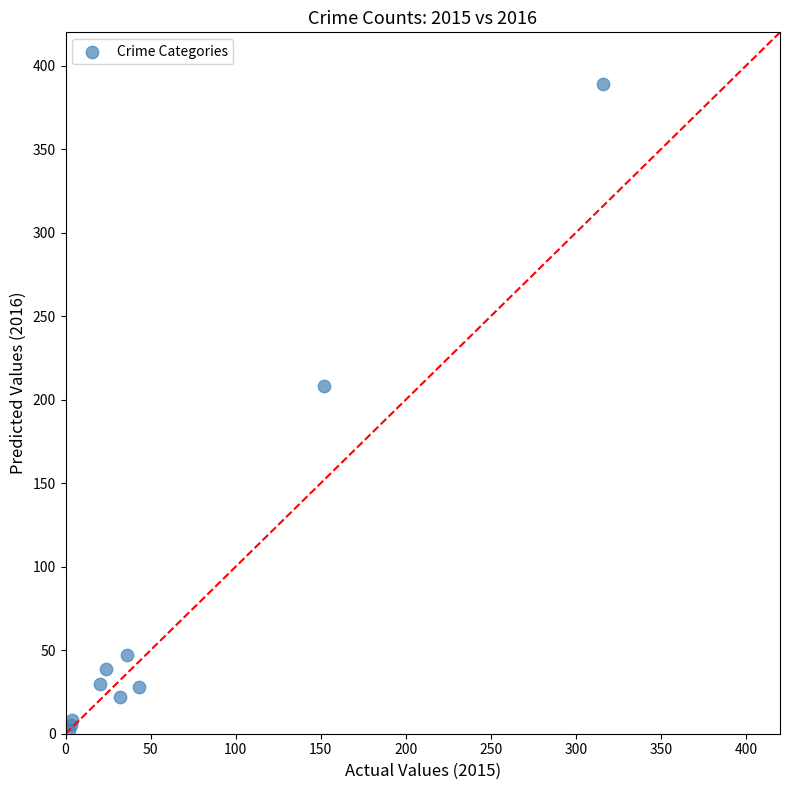

What Y value in the scatter plot is closest to 195?

208